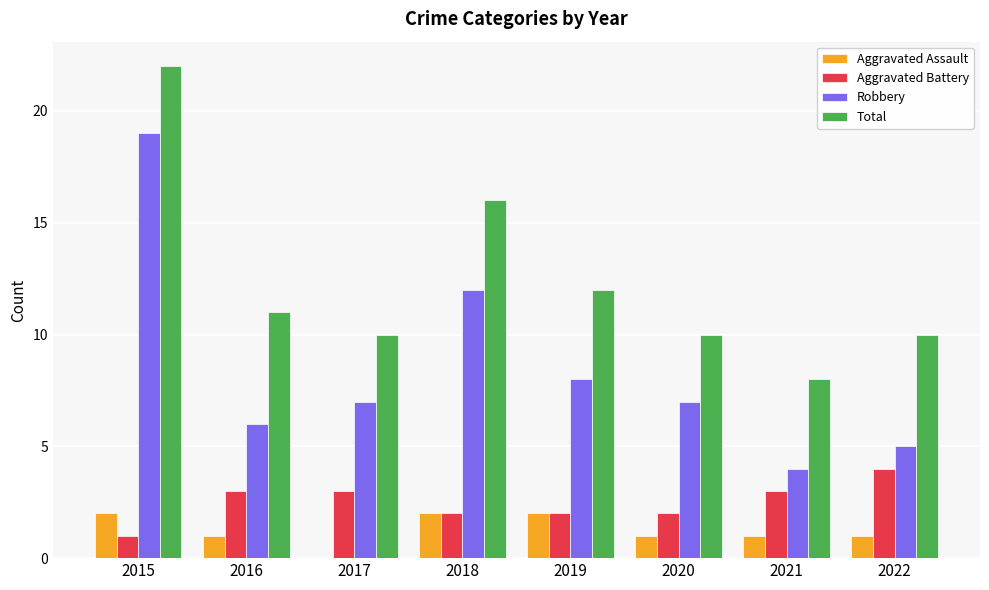

Is it true that Aggravated Battery equals 5 at 2017?

False